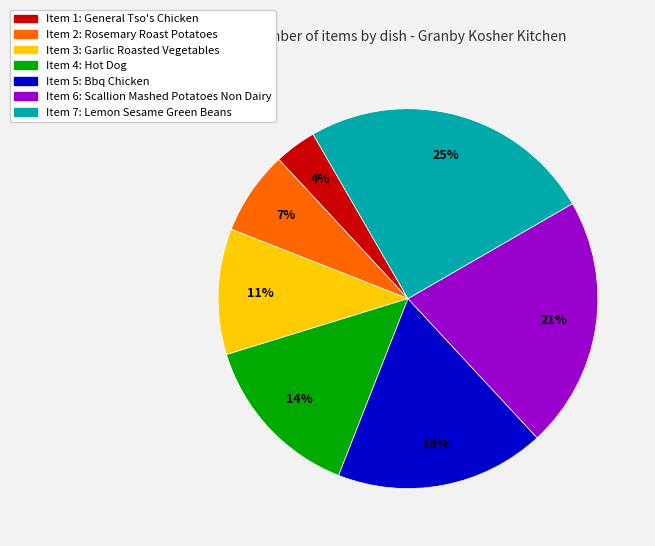

Is there any slice that represents more than half of the pie?

No